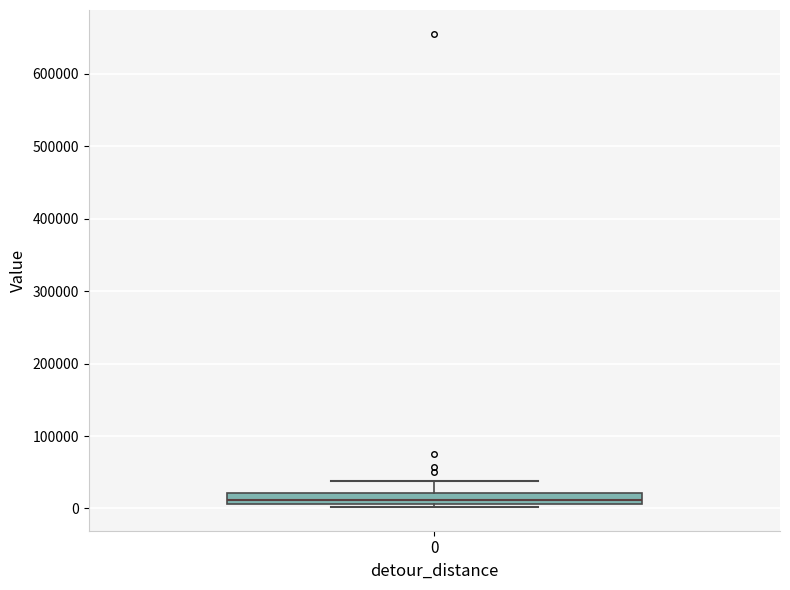

Read this box plot against the y-axis: the position of the median line, the range covered by the box, and the ends of both whiskers. The values are not printed on the chart, so give them approximately, as read against the axis.

median 10000 (just above the box's lower edge), box 10000 to 20000, whiskers 0 to 40000